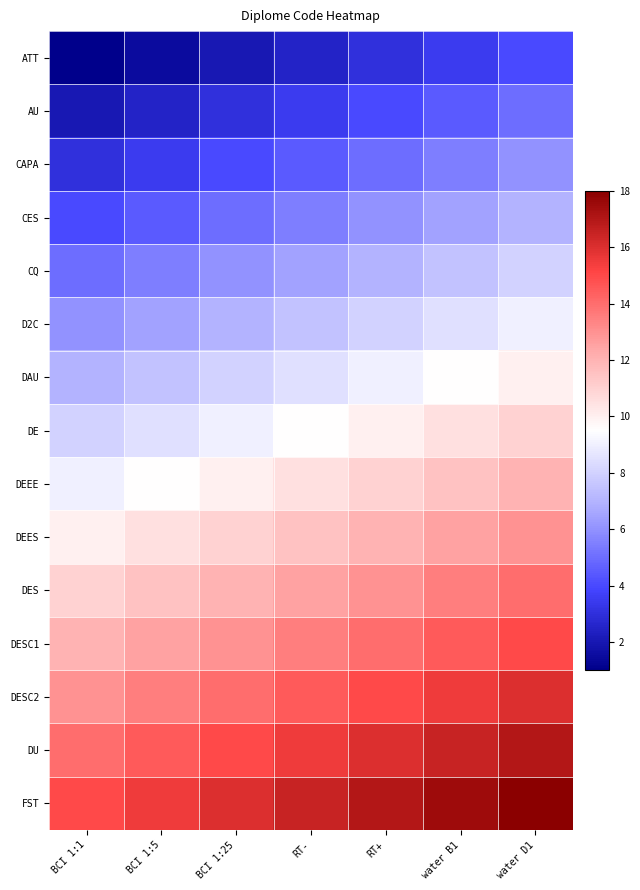

What is the difference between the highest and lowest values at BCI 1:1?

14.0